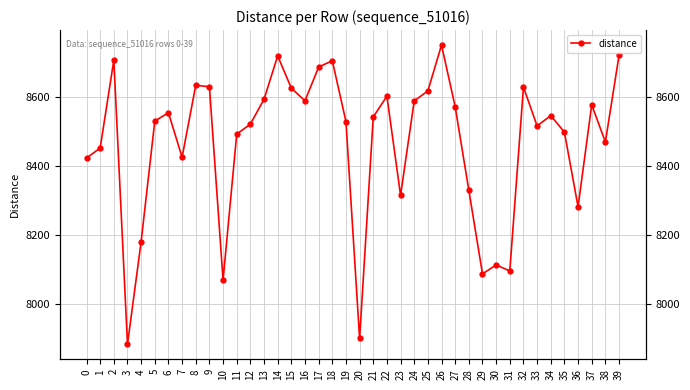

Rank the categories by value from lowest to highest.

3, 20, 10, 29, 31, 30, 4, 36, 23, 28, 0, 7, 1, 38, 11, 35, 33, 12, 19, 5, 21, 34, 6, 27, 37, 24, 16, 13, 22, 25, 15, 32, 9, 8, 17, 18, 2, 14, 39, 26